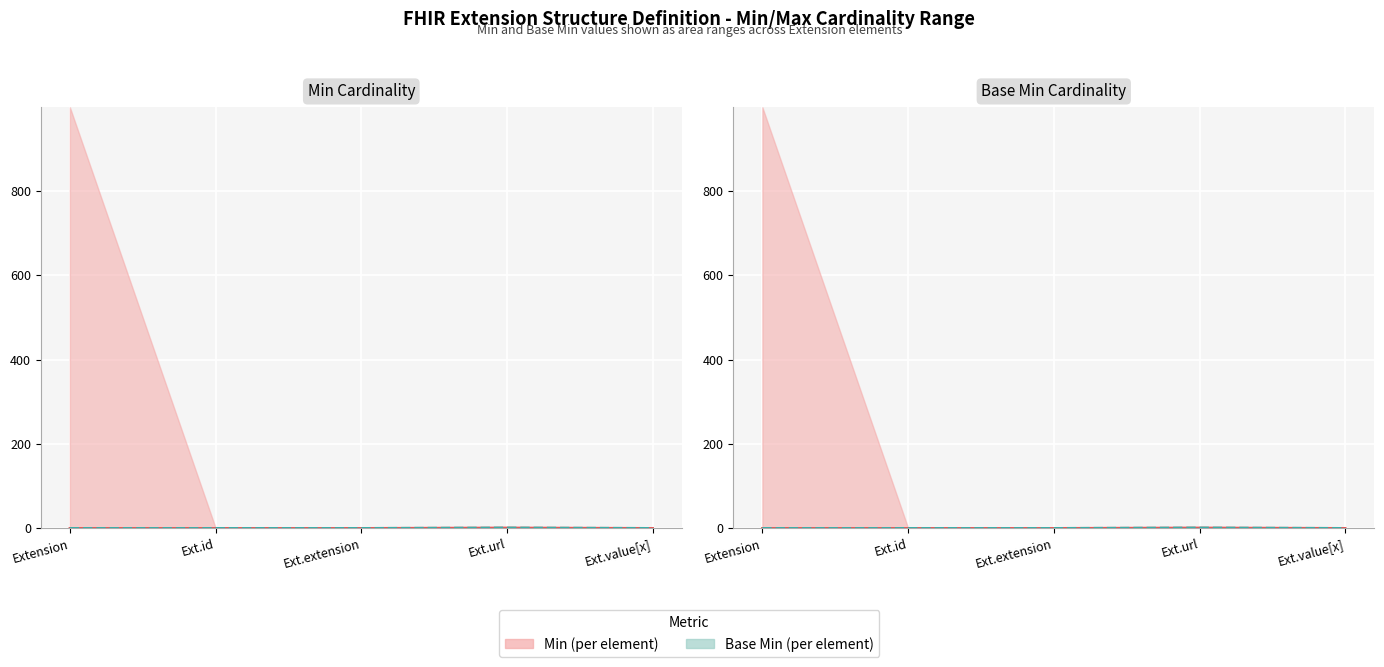

True or false: Min has a value of 0 at Ext.value[x].

True